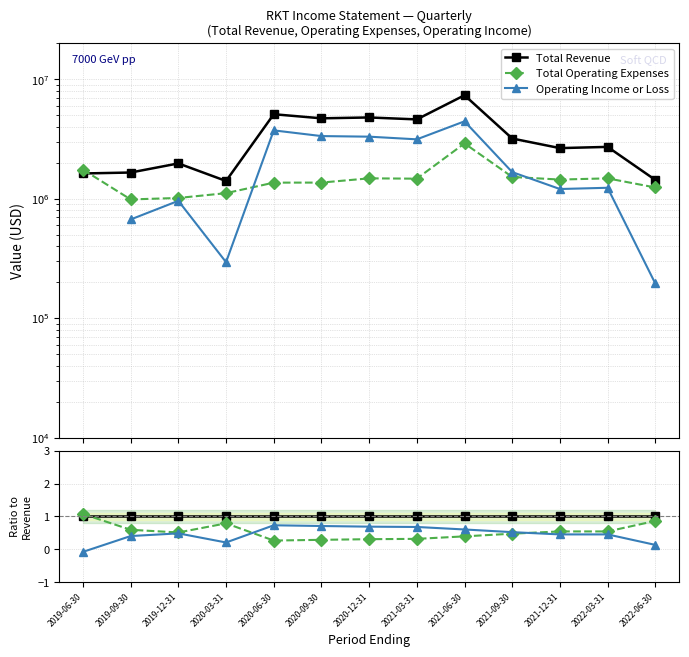

The value of Total Revenue at 2021-12-31 is 1.5. True or false?

False